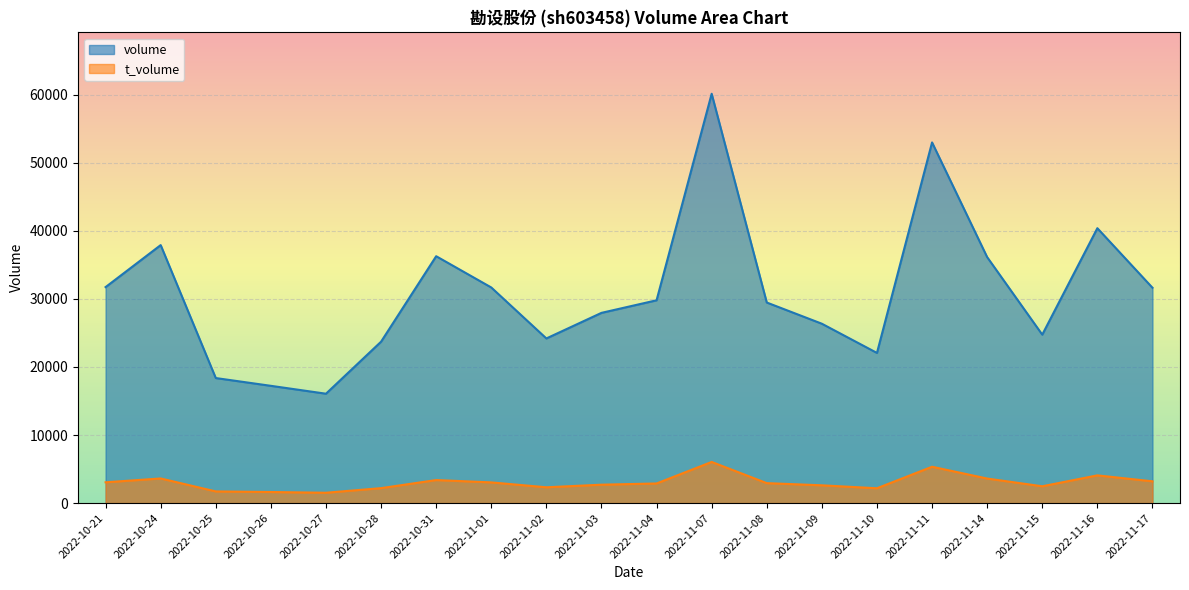

Which series has the largest total across all categories?

volume